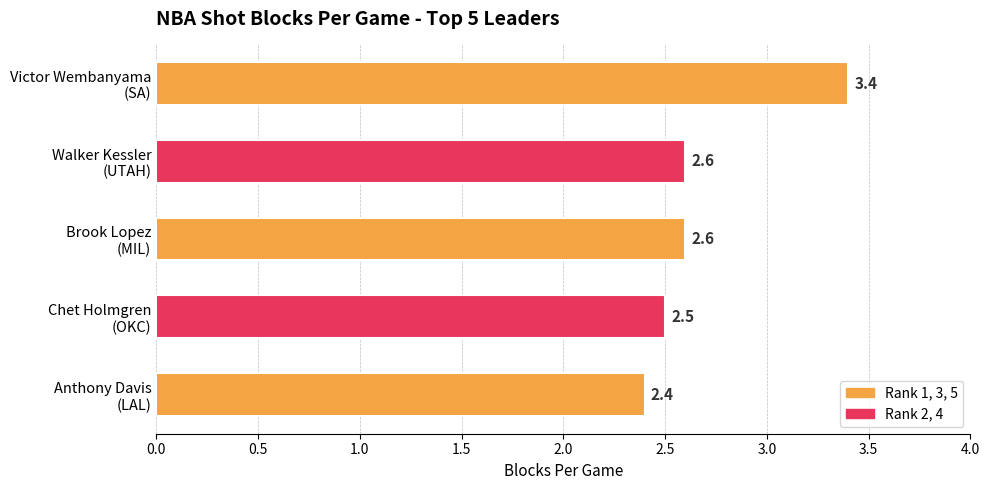

What is the average value?

2.7